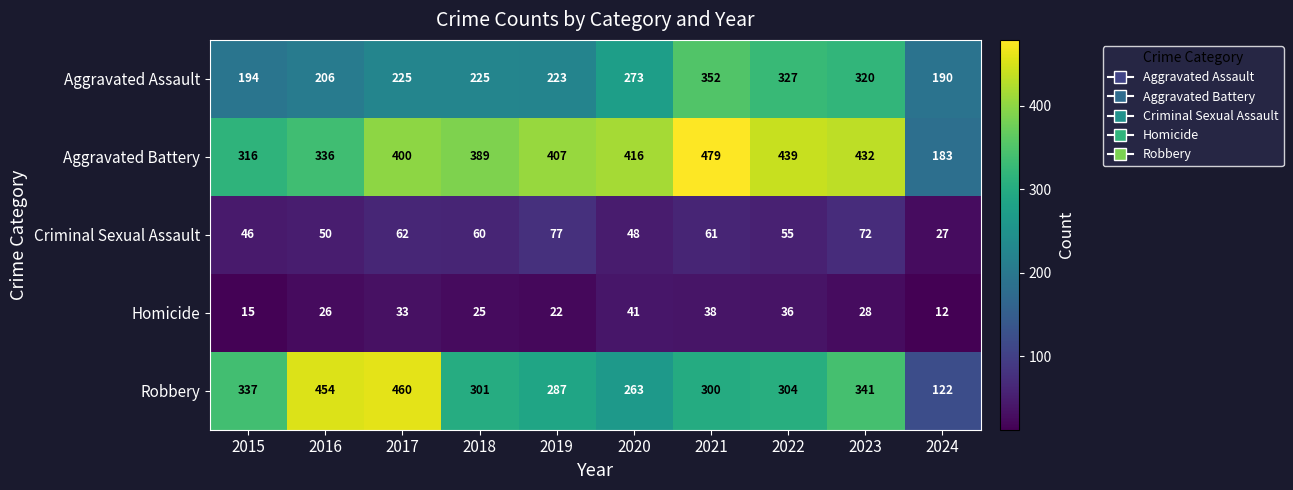

What is the total value across all series at 2023?

1193